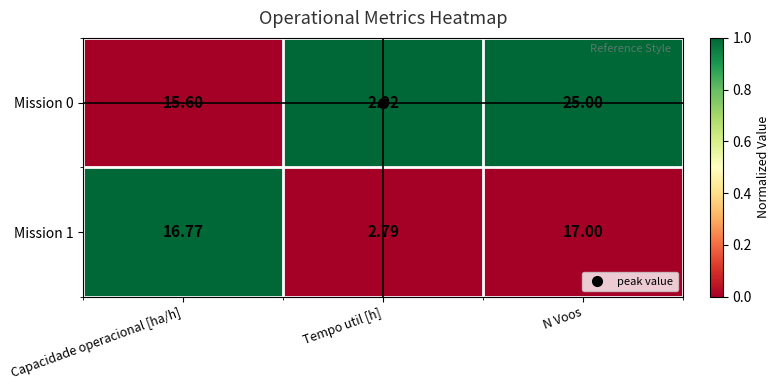

Where is Mission 1 nearest to the value 9?

Tempo util [h]